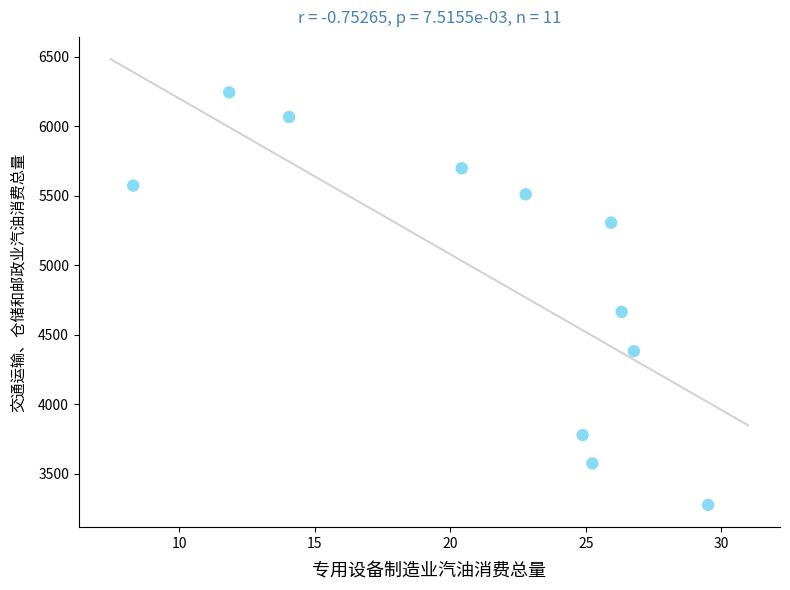

What is the average Y value?

4916.0